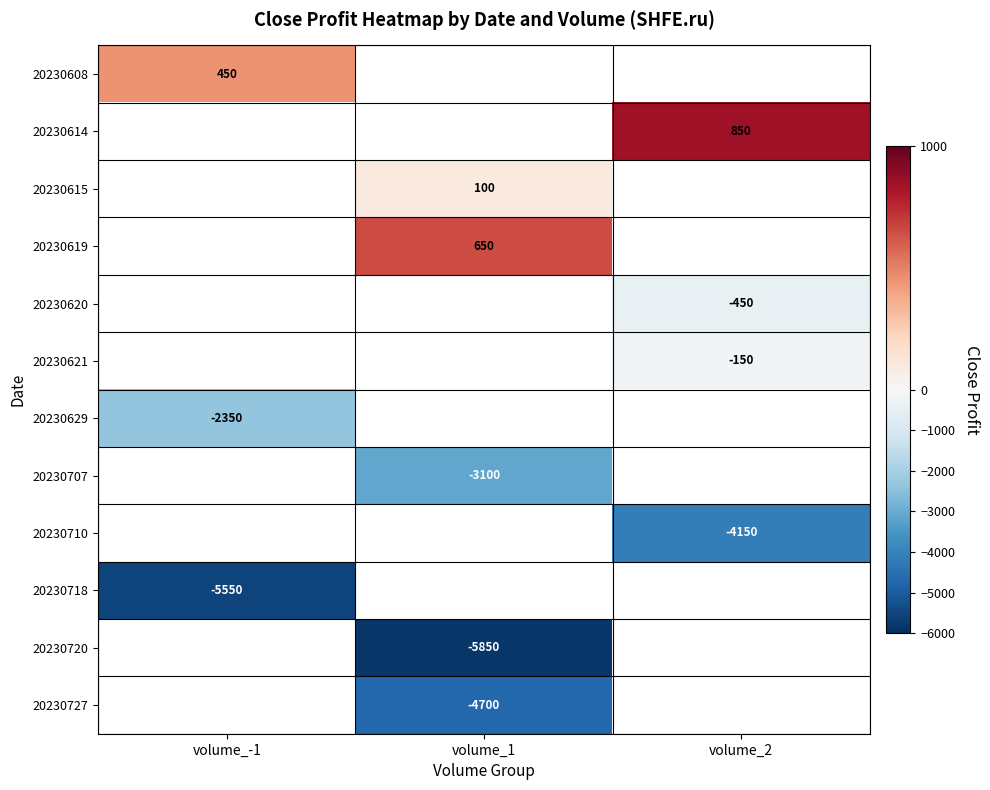

The value of 20230619 at volume_1 is 377. True or false?

False